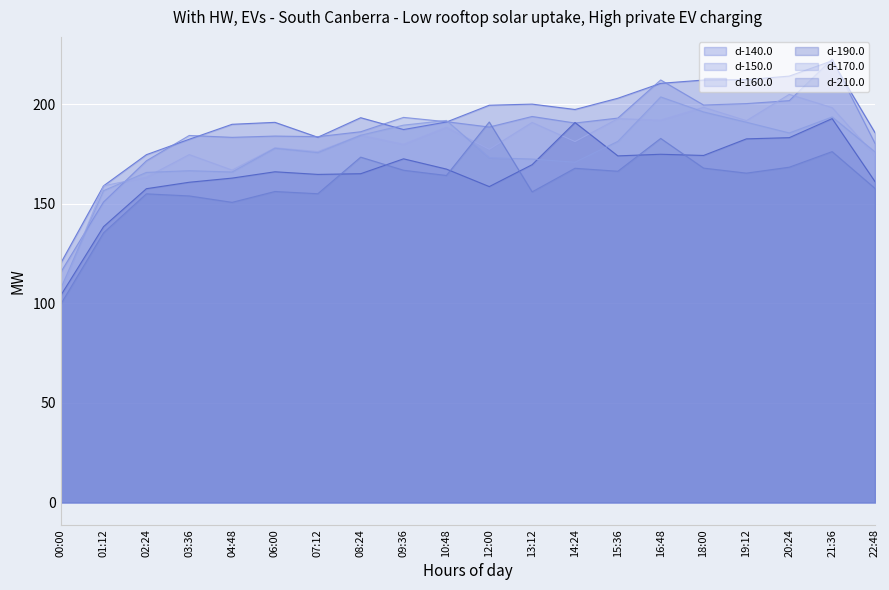

In d-190.0, how many points are higher than both neighbors (excluding endpoints)?

5